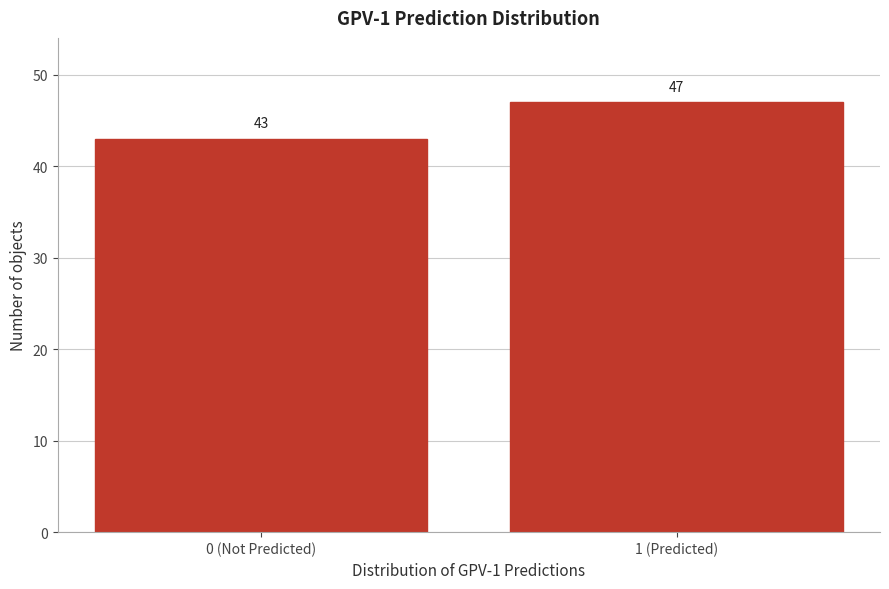

Reading left to right, transcribe all the data shown in this chart.

43	47